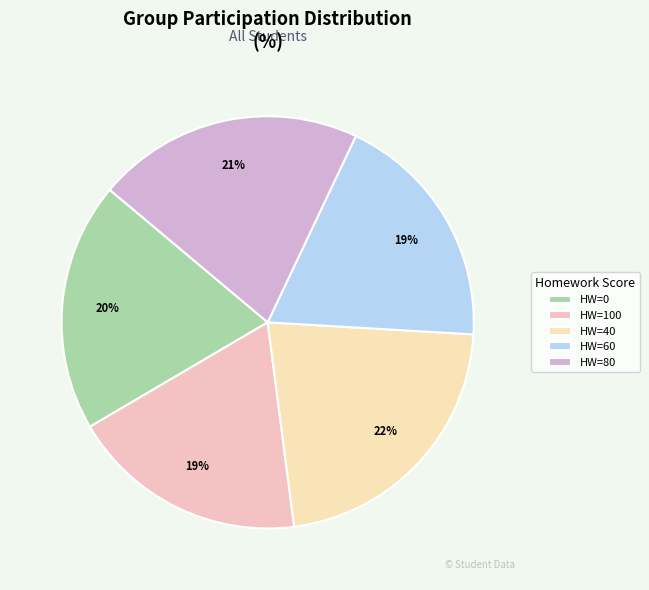

Is there a majority slice in this chart?

No